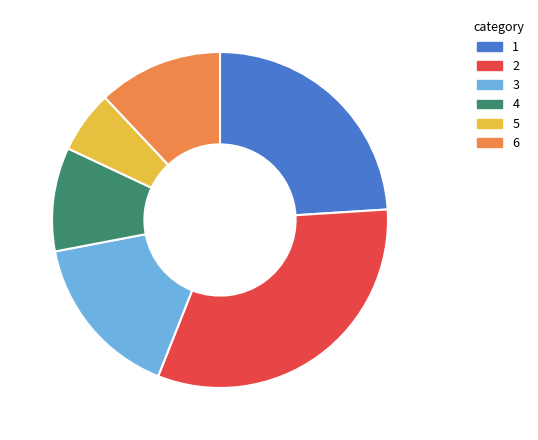

Count the number of slices in the pie.

6